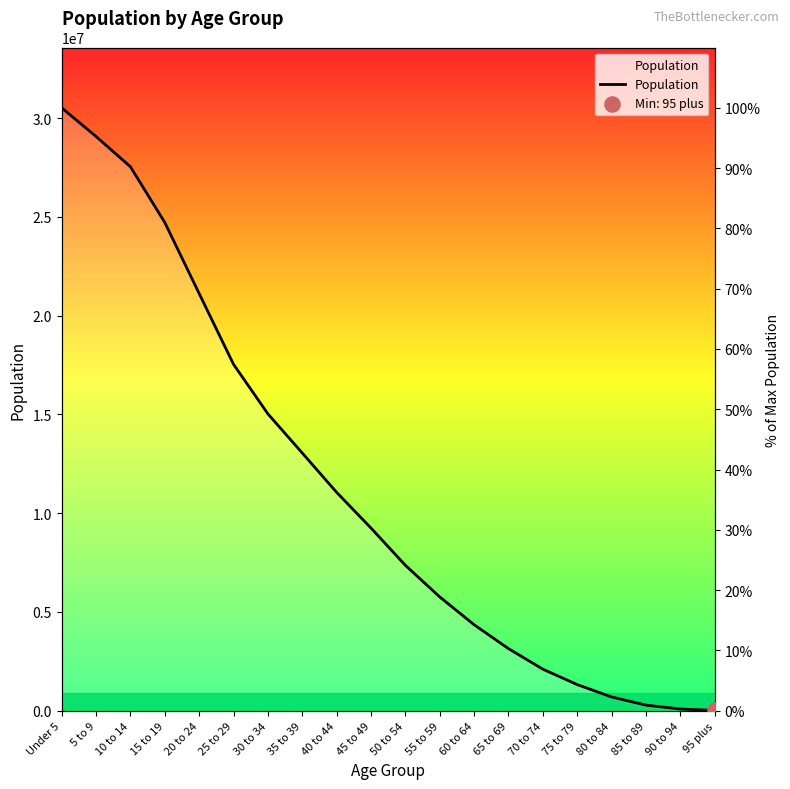

Approximately how many times larger is the value at Under 5 compared to 35 to 39?

2.3